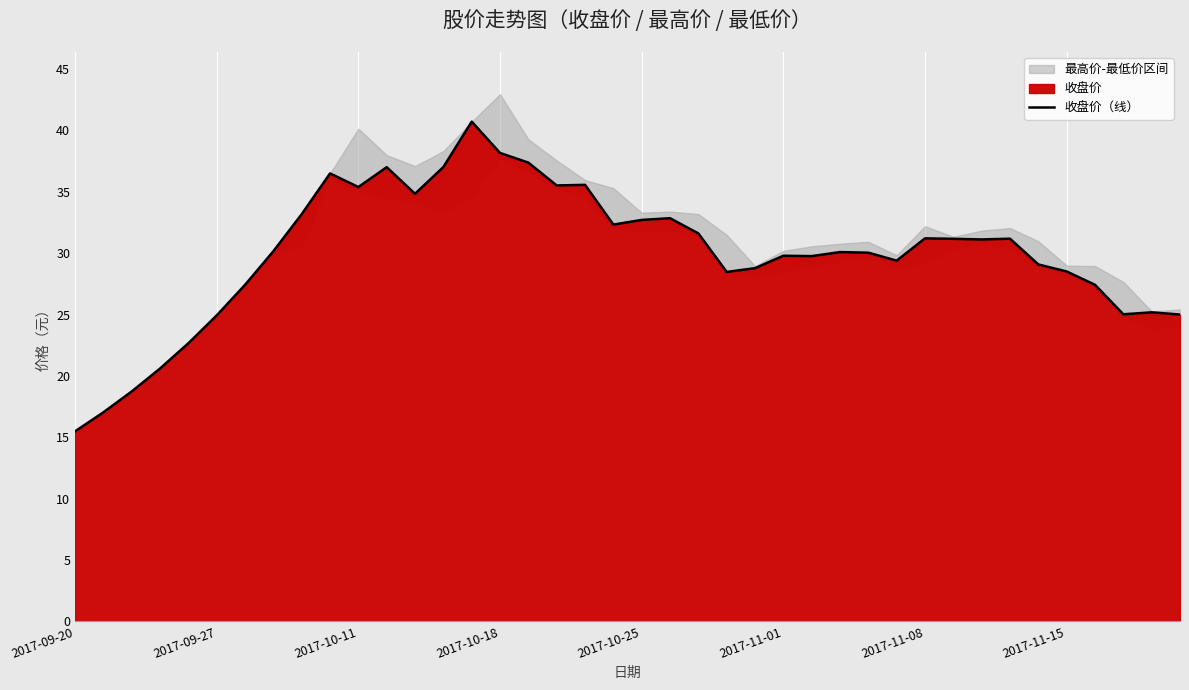

How many points are higher than both their immediate neighbors (excluding endpoints)?

10